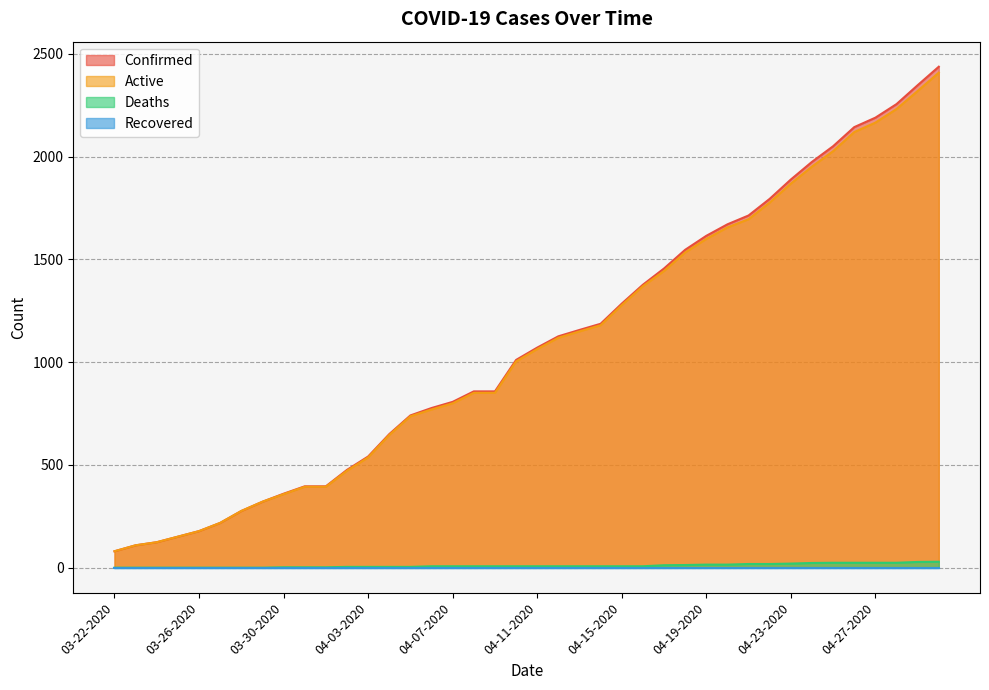

Reading left to right, transcribe all the data shown in this chart.

Confirmed: 03-22-2020=80	03-23-2020=109	03-24-2020=124	03-25-2020=151	03-26-2020=178	03-27-2020=218	03-28-2020=276	03-29-2020=321	03-30-2020=360	03-31-2020=396	04-01-2020=396	04-02-2020=476	04-03-2020=541	04-04-2020=650	04-05-2020=741	04-06-2020=777	04-07-2020=807	04-08-2020=858	04-09-2020=858	04-10-2020=1011	04-11-2020=1071	04-12-2020=1126	04-13-2020=1157	04-14-2020=1187	04-15-2020=1285	04-16-2020=1377	04-17-2020=1456	04-18-2020=1547	04-19-2020=1615	04-20-2020=1671	04-21-2020=1714	04-22-2020=1795	04-23-2020=1889	04-24-2020=1975	04-25-2020=2051	04-26-2020=2144	04-27-2020=2190	04-28-2020=2256	04-29-2020=2348	04-30-2020=2438
Active: 03-22-2020=80	03-23-2020=109	03-24-2020=124	03-25-2020=151	03-26-2020=178	03-27-2020=218	03-28-2020=276	03-29-2020=321	03-30-2020=358	03-31-2020=394	04-01-2020=394	04-02-2020=472	04-03-2020=537	04-04-2020=646	04-05-2020=737	04-06-2020=770	04-07-2020=800	04-08-2020=851	04-09-2020=851	04-10-2020=1004	04-11-2020=1064	04-12-2020=1119	04-13-2020=1150	04-14-2020=1180	04-15-2020=1278	04-16-2020=1370	04-17-2020=1444	04-18-2020=1534	04-19-2020=1600	04-20-2020=1656	04-21-2020=1696	04-22-2020=1777	04-23-2020=1869	04-24-2020=1952	04-25-2020=2027	04-26-2020=2120	04-27-2020=2166	04-28-2020=2232	04-29-2020=2320	04-30-2020=2409
Deaths: 03-22-2020=0	03-23-2020=0	03-24-2020=0	03-25-2020=0	03-26-2020=0	03-27-2020=0	03-28-2020=0	03-29-2020=0	03-30-2020=2	03-31-2020=2	04-01-2020=2	04-02-2020=4	04-03-2020=4	04-04-2020=4	04-05-2020=4	04-06-2020=7	04-07-2020=7	04-08-2020=7	04-09-2020=7	04-10-2020=7	04-11-2020=7	04-12-2020=7	04-13-2020=7	04-14-2020=7	04-15-2020=7	04-16-2020=7	04-17-2020=12	04-18-2020=13	04-19-2020=15	04-20-2020=15	04-21-2020=18	04-22-2020=18	04-23-2020=20	04-24-2020=23	04-25-2020=24	04-26-2020=24	04-27-2020=24	04-28-2020=24	04-29-2020=28	04-30-2020=29